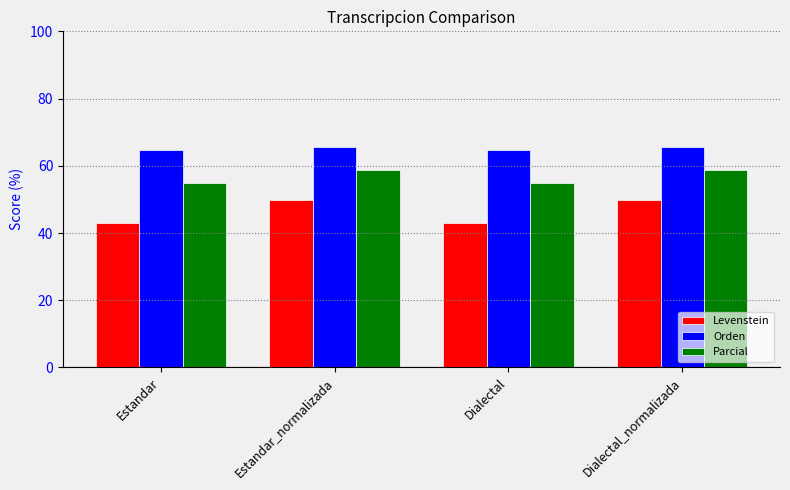

Is it true that Orden equals 18.4 at Estandar?

False